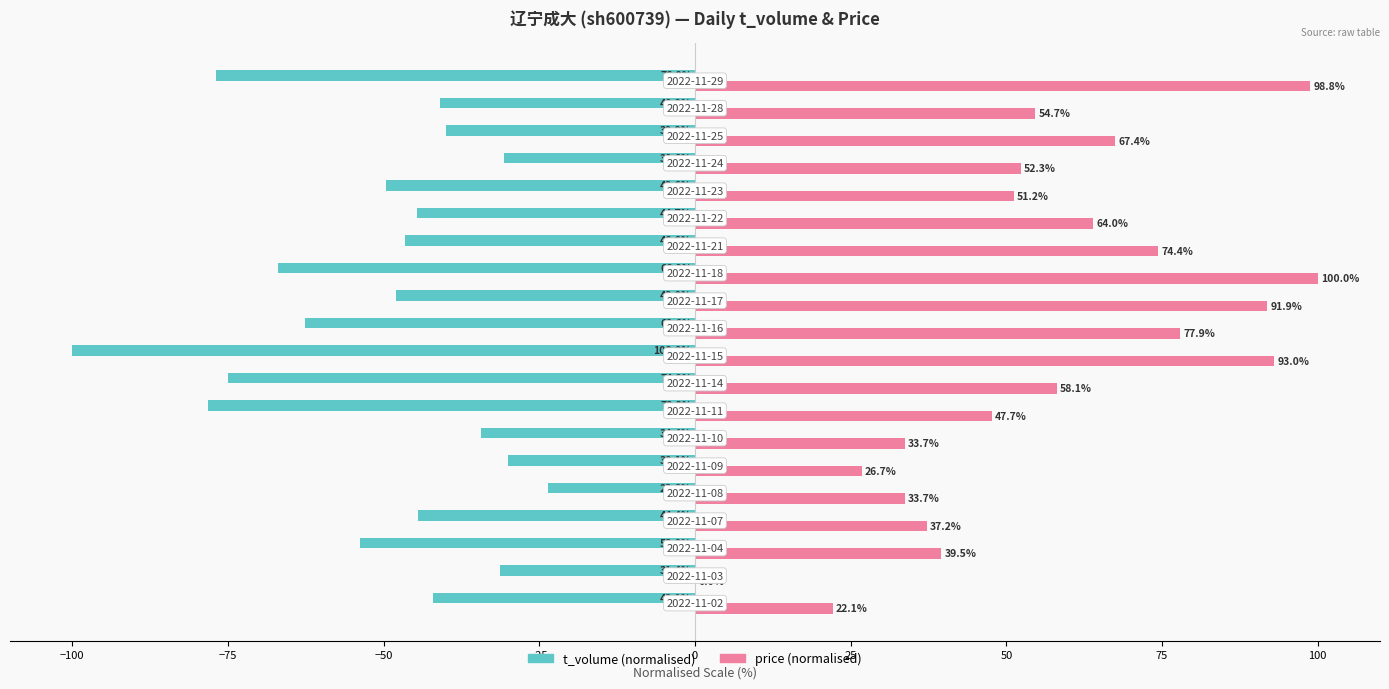

Count the number of categories in the chart.

20